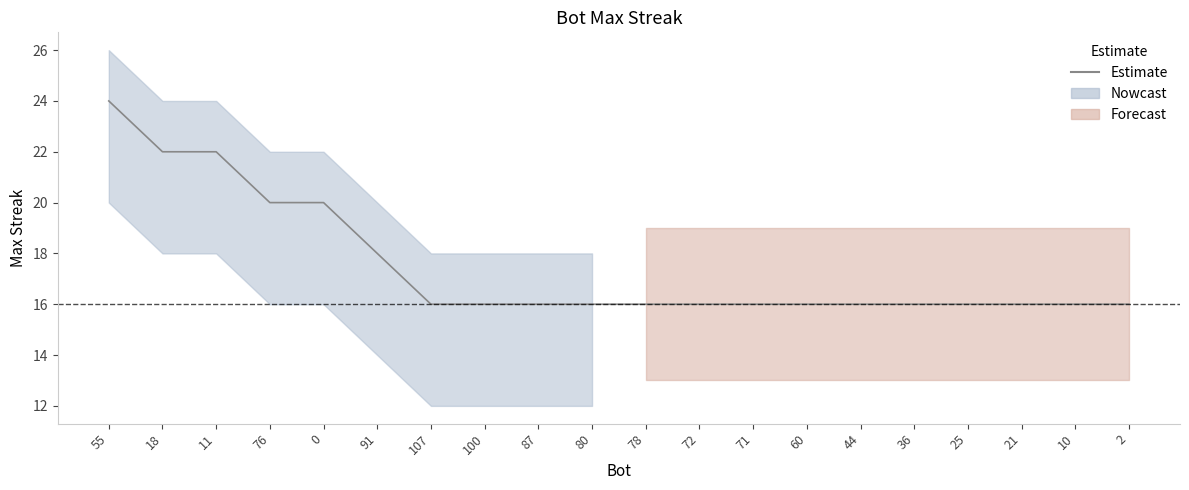

Does the chart display data point markers on the line(s)?

No